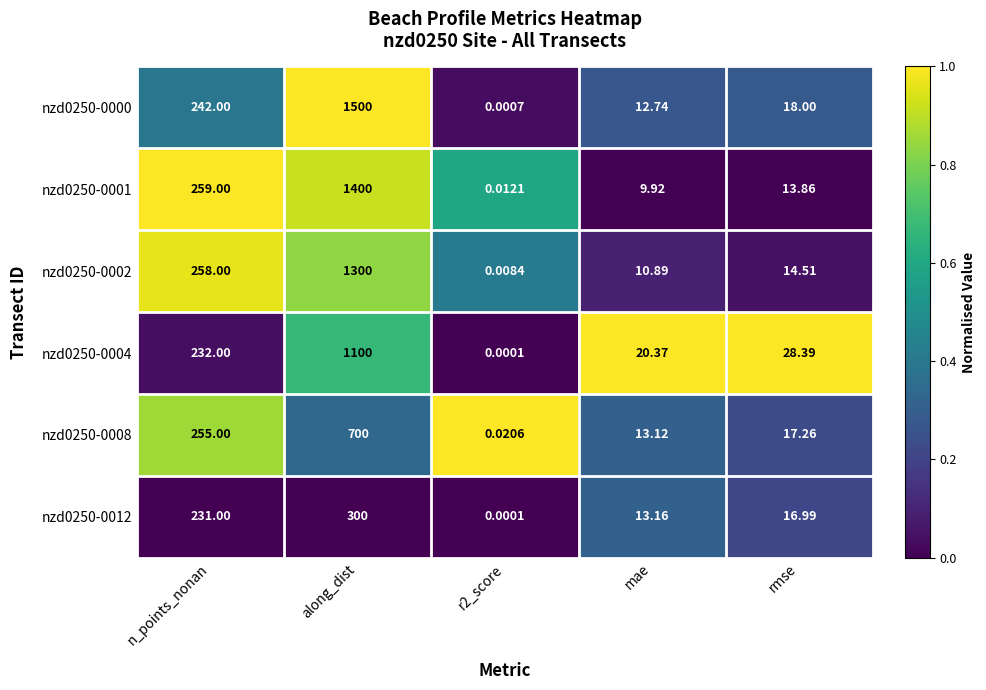

At which label does nzd0250-0008 first exceed 17?

n_points_nonan